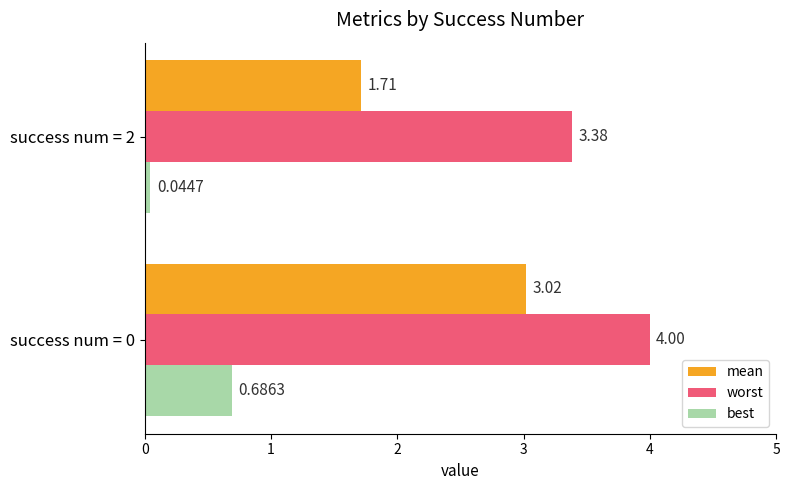

How many distinct data groups are displayed?

3